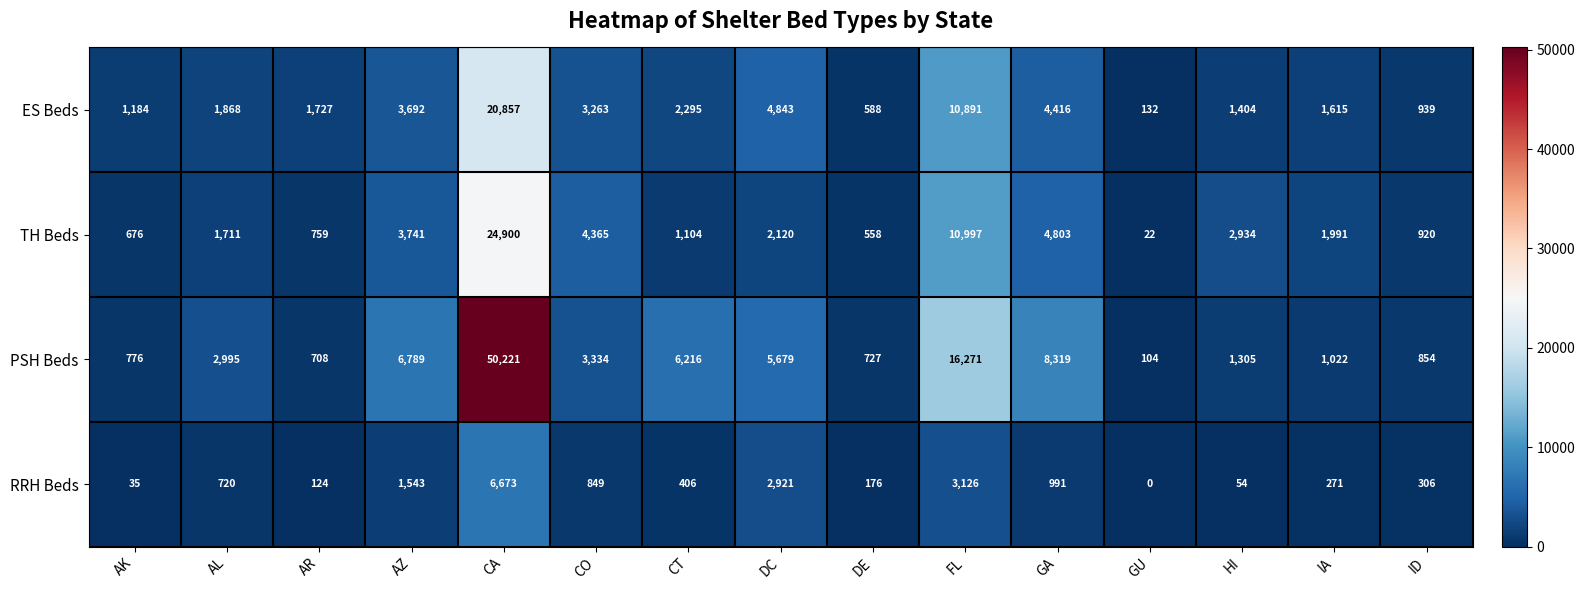

What is the difference between the PSH Beds values at AR and IA?

314